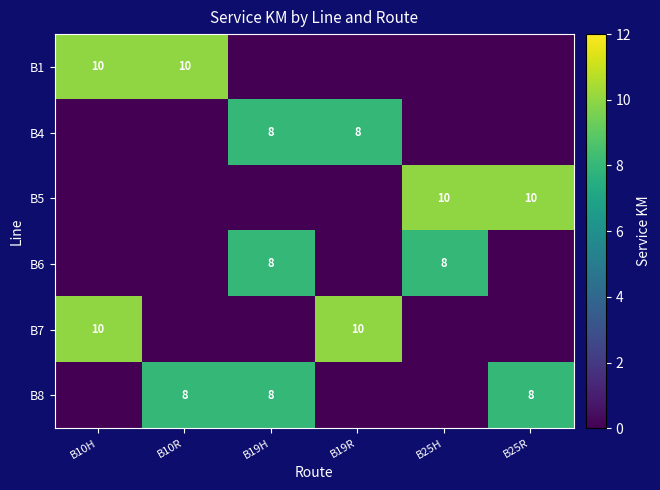

The B8 series shows 8 at B10R. True or false?

True